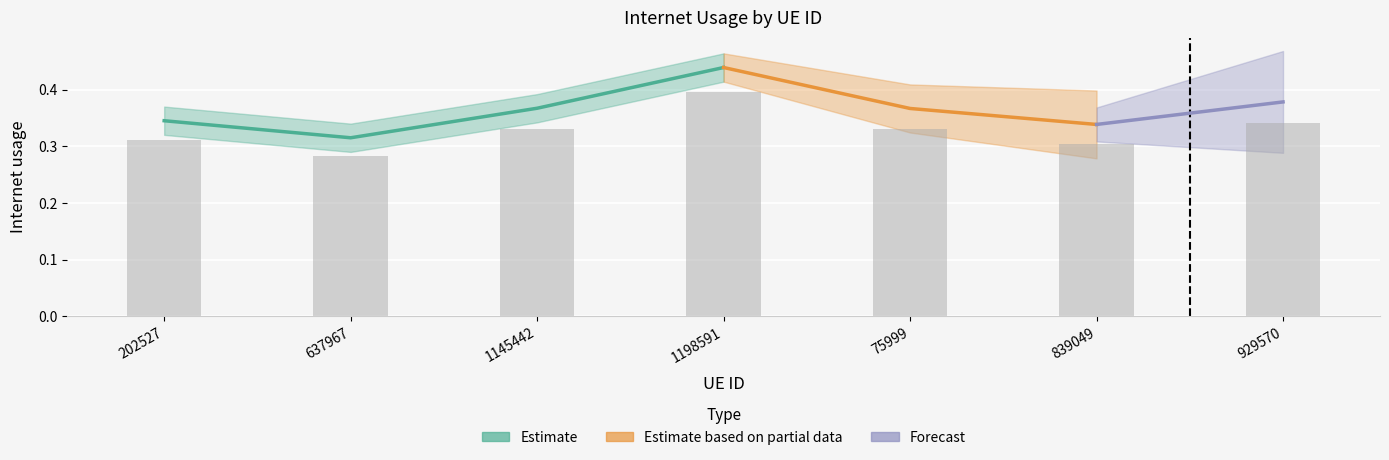

What is the approximate value at 75999?

0.3